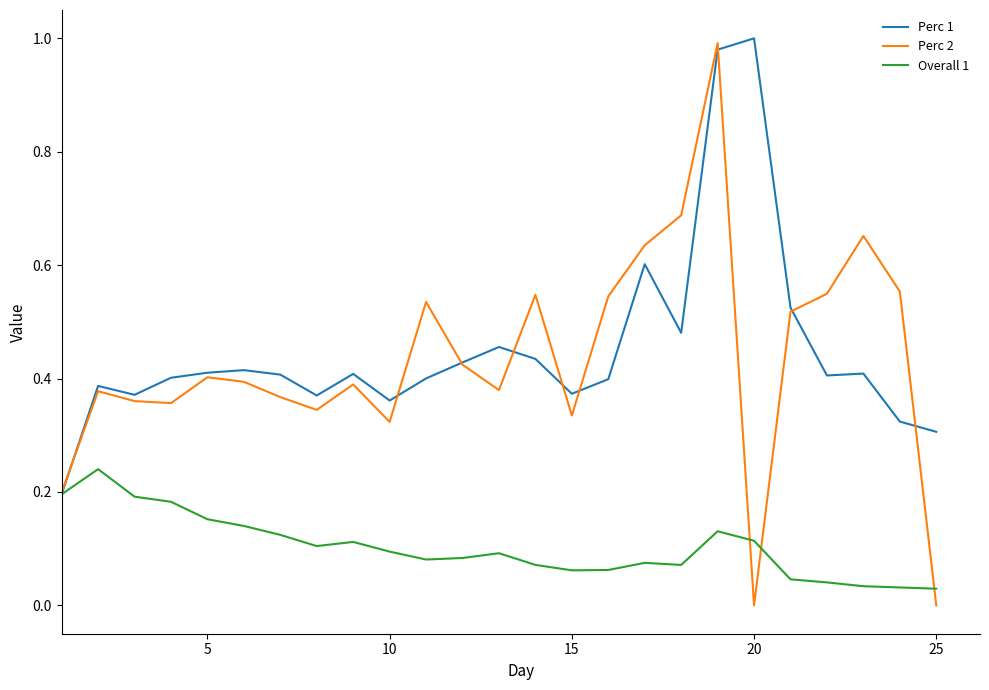

Which series has the largest range (max minus min)?

Perc 2